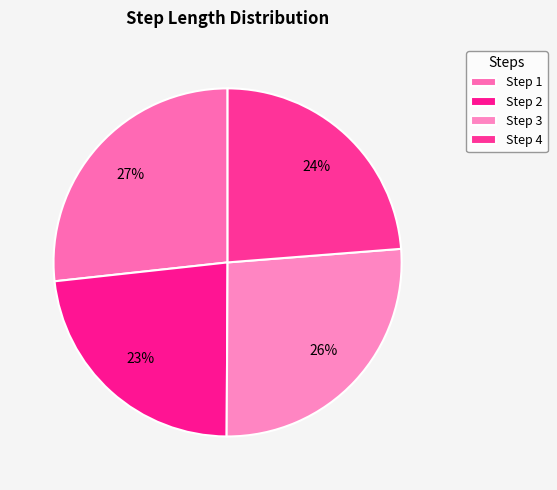

How many slices are in this pie chart?

4